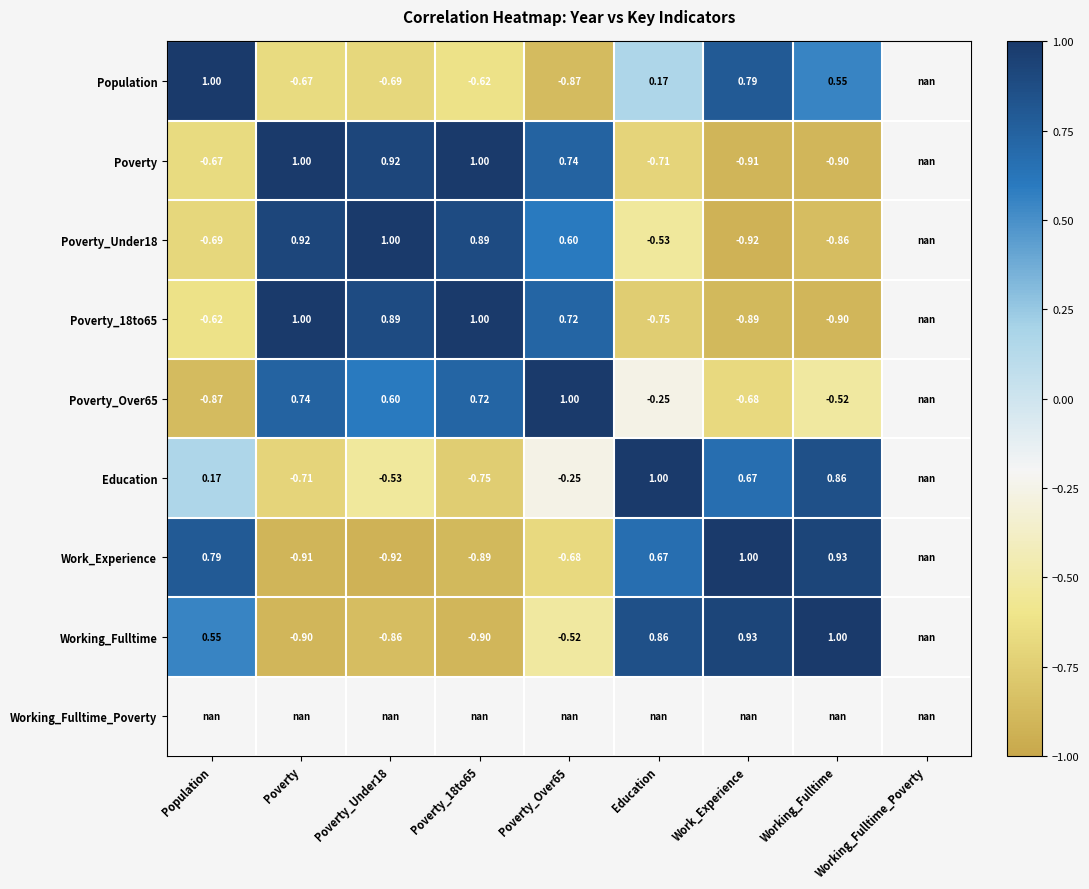

Read the Education value at Work_Experience.

0.7